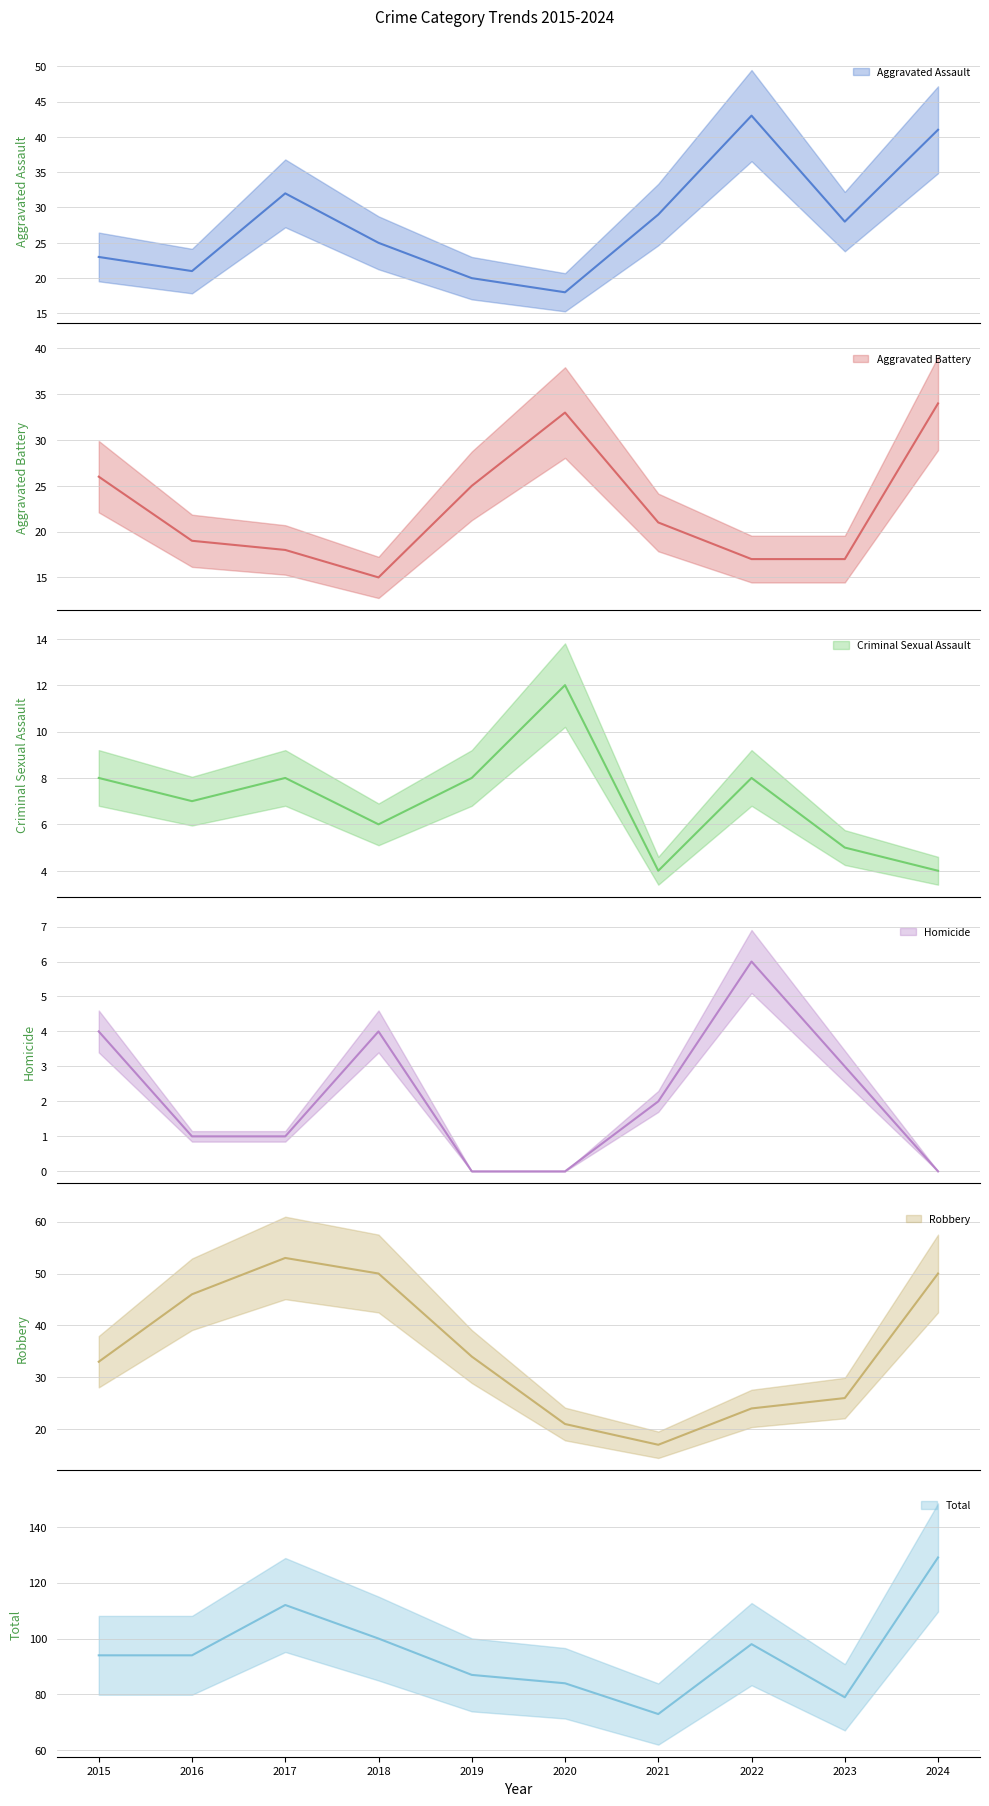

What is the value of the Aggravated Assault point at the 7th from the left?

29